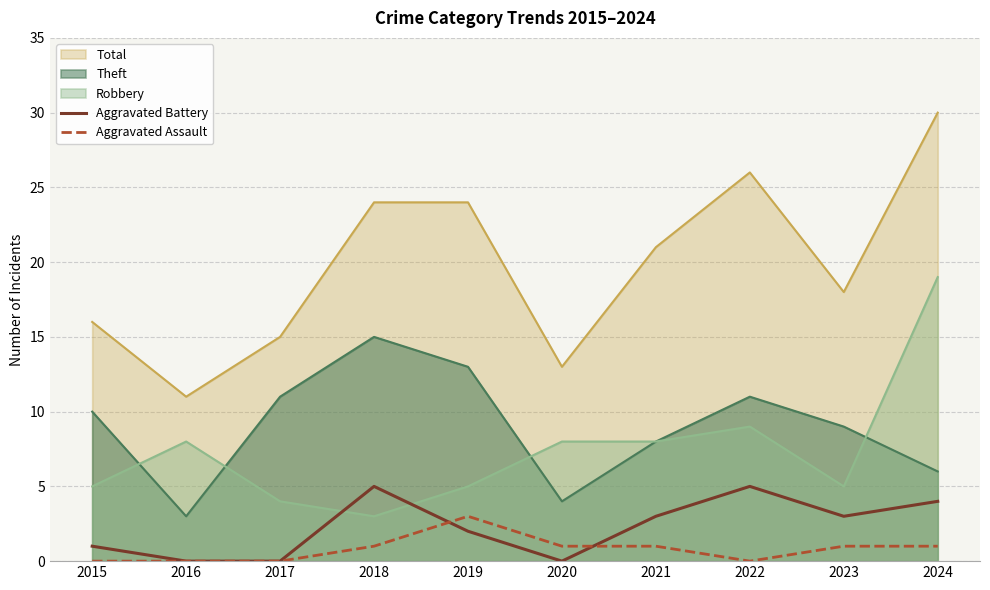

At which category is the sum across all series the highest?

2018